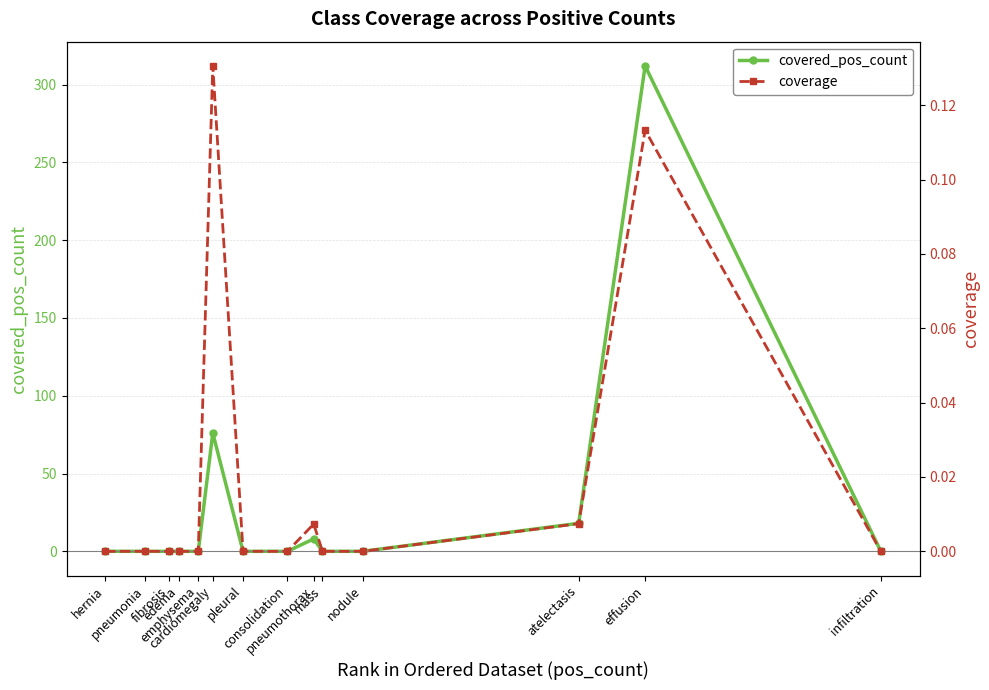

Is it true that coverage equals 0.0 at atelectasis?

False